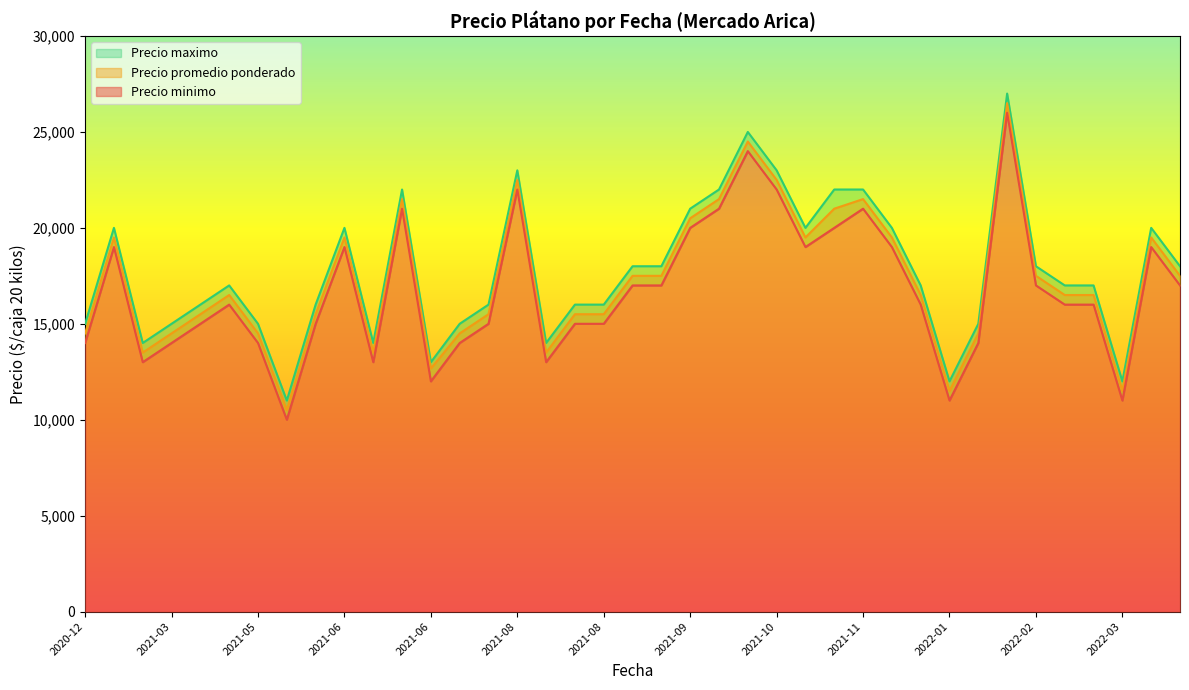

Between 2022-04-06 and 2021-08-10, which is larger?

2021-08-10